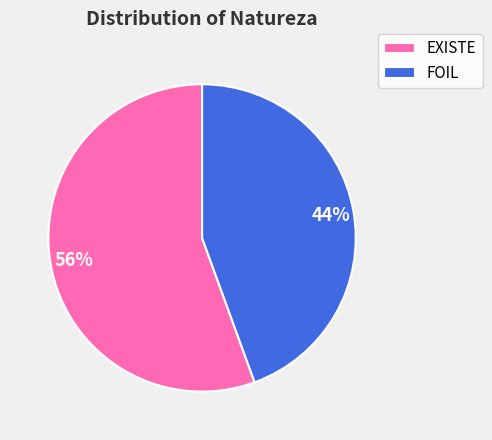

Rank the categories by value from highest to lowest.

EXISTE, FOIL